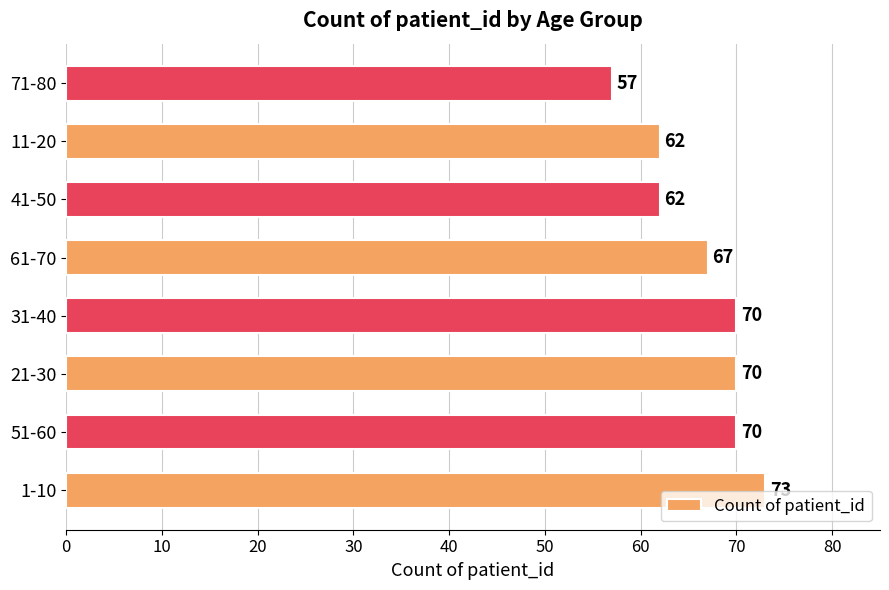

How many values are between 62 and 70?

6